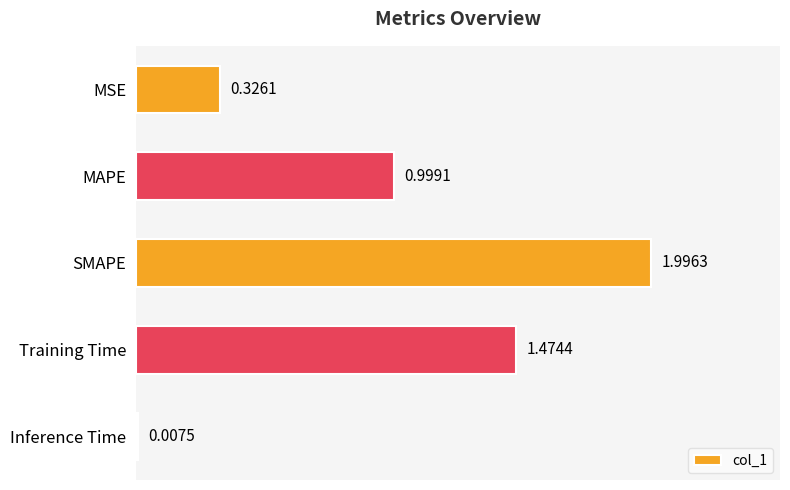

What is the sum of all values?

4.8